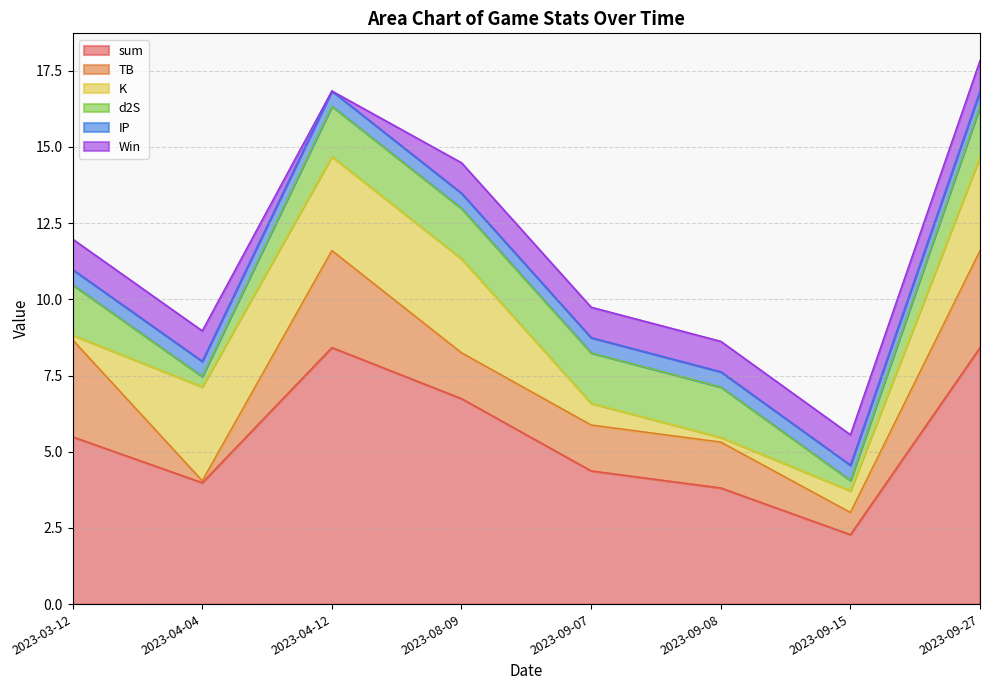

At which category does K reach its first local valley?

2023-09-08